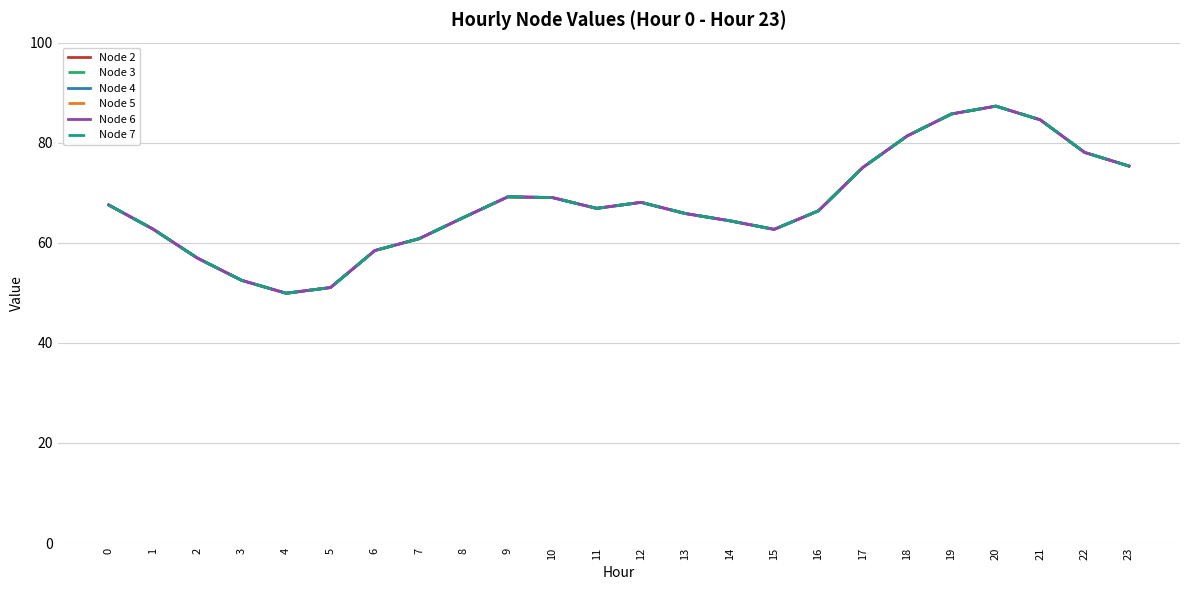

What is the sum of the Node 5 values at 13 and 7?

126.7